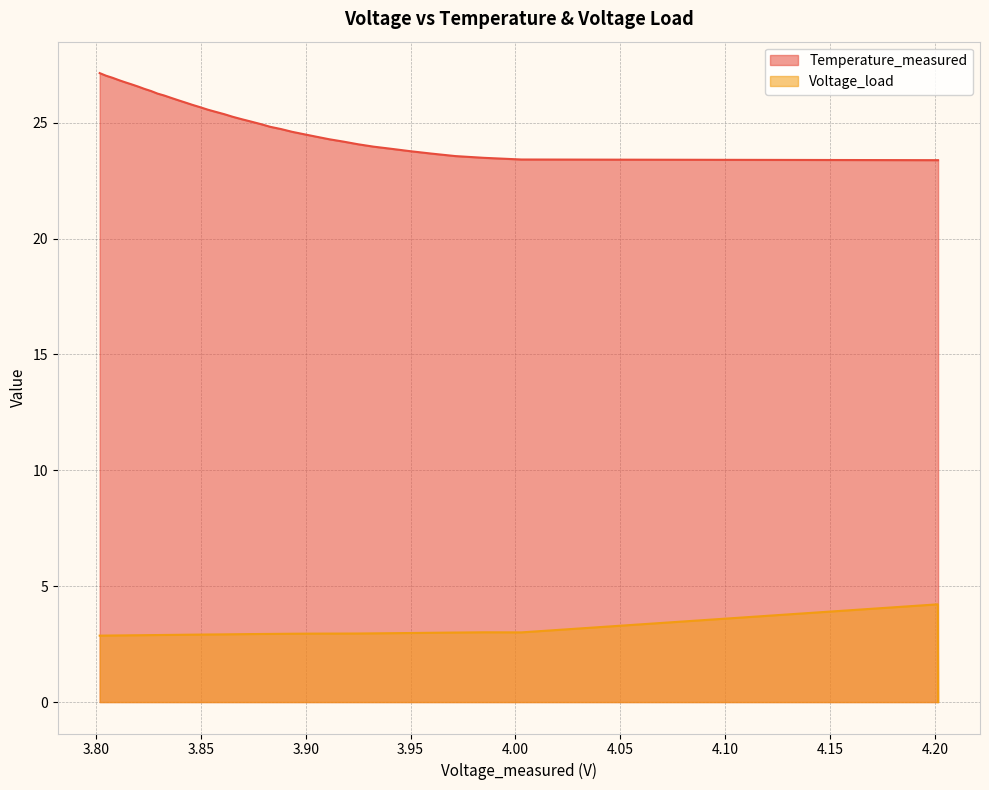

Which series has the largest total across all categories?

Temperature_measured